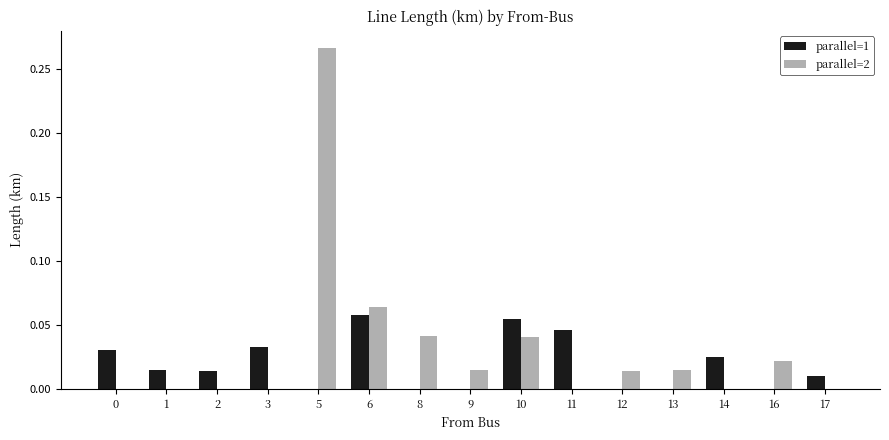

The value of parallel=2 at 11 is 0.0. True or false?

True